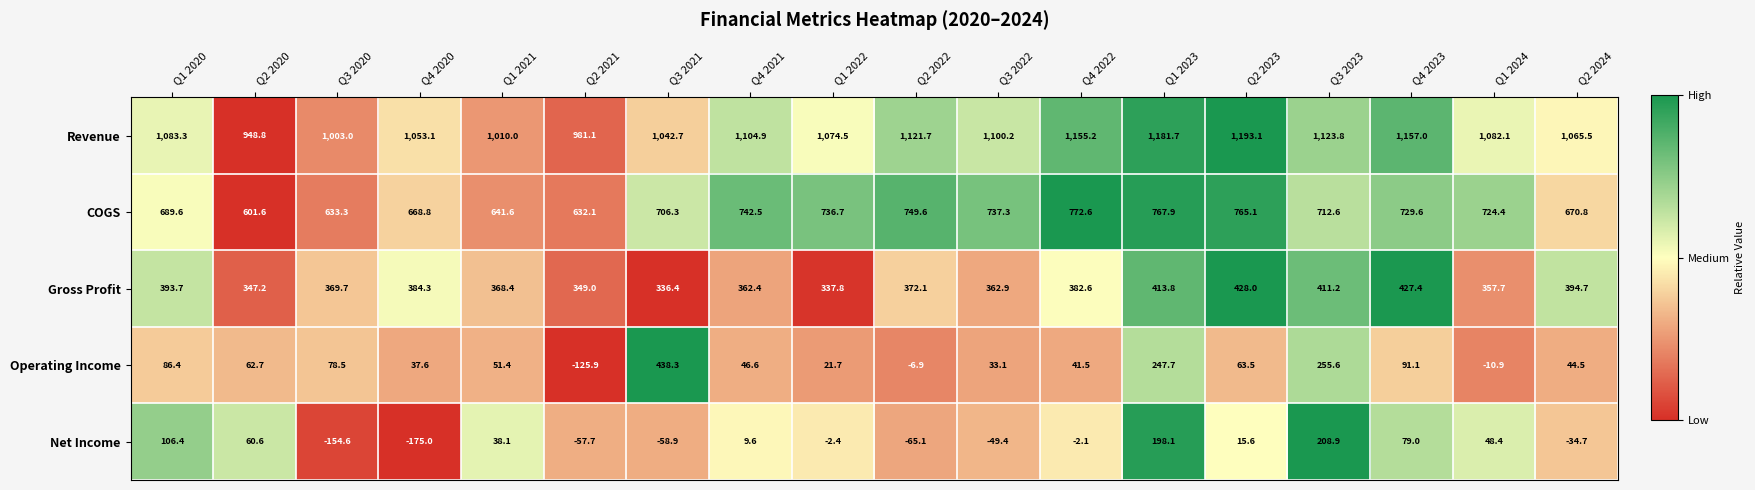

How many data points does each series have?

18